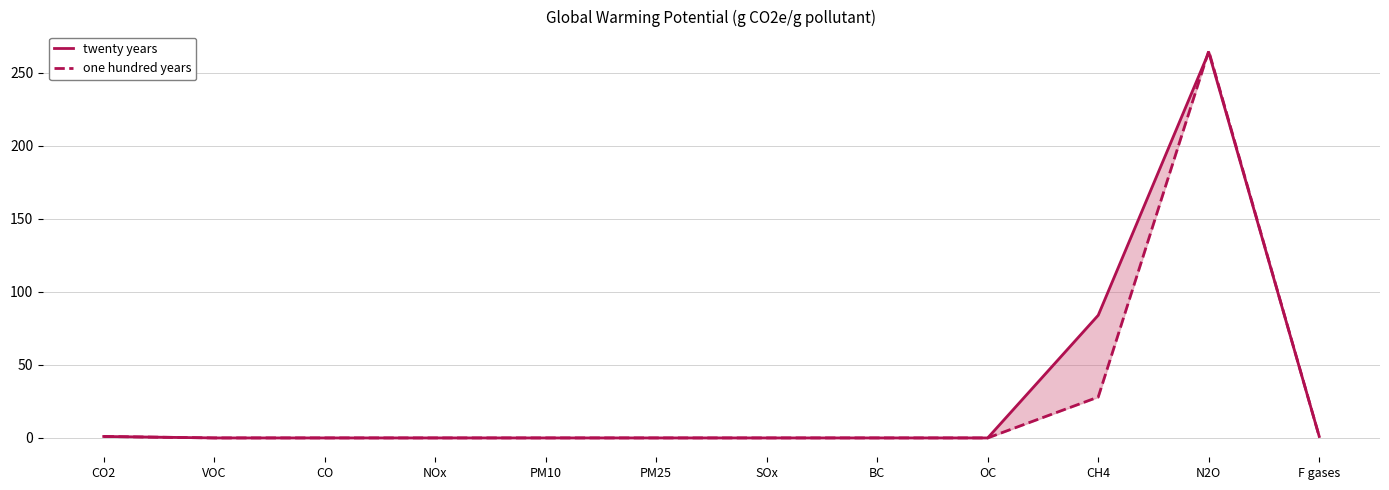

Read the twenty years value at N2O, to the nearest 50.

250